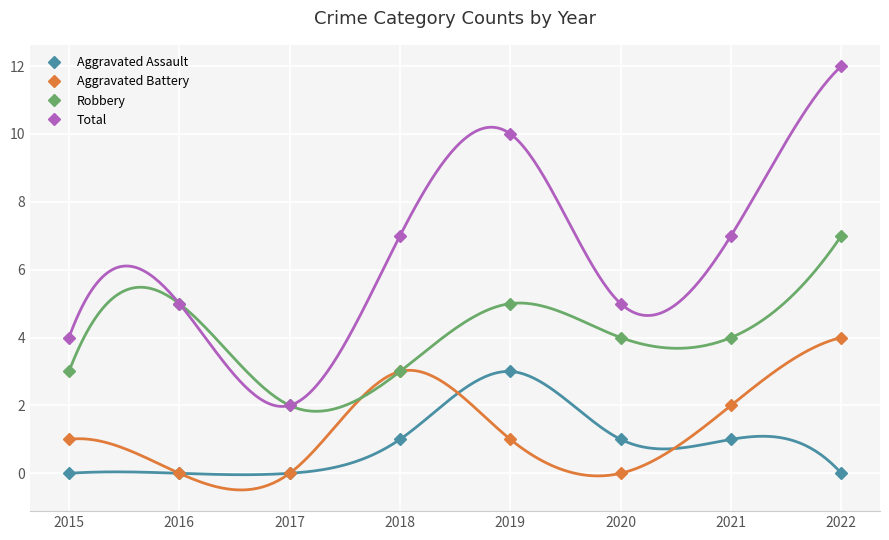

Reading left to right, list all the values displayed in this chart.

Aggravated Assault: 2015=0	2016=0	2017=0	2018=1	2019=3	2020=1	2021=1	2022=0
Aggravated Battery: 2015=1	2016=0	2017=0	2018=3	2019=1	2020=0	2021=2	2022=4
Robbery: 2015=3	2016=5	2017=2	2018=3	2019=5	2020=4	2021=4	2022=7
Total: 2015=4	2016=5	2017=2	2018=7	2019=10	2020=5	2021=7	2022=12